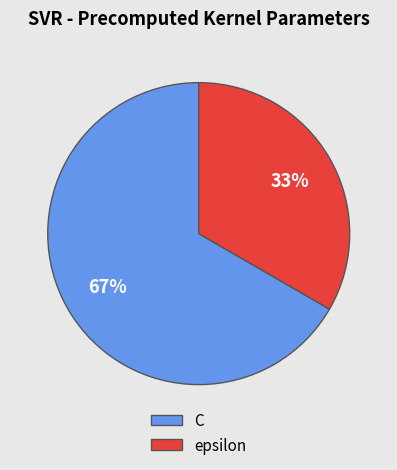

What is the smallest slice in the pie chart?

epsilon